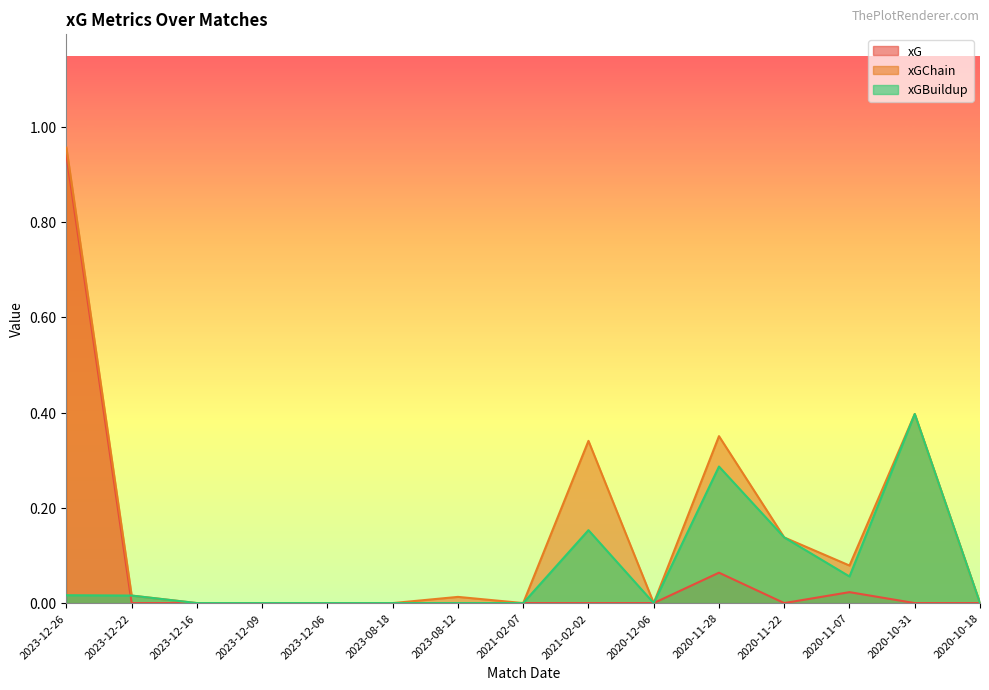

True or false: xGBuildup has a value of 0.6 at 2020-10-31.

False